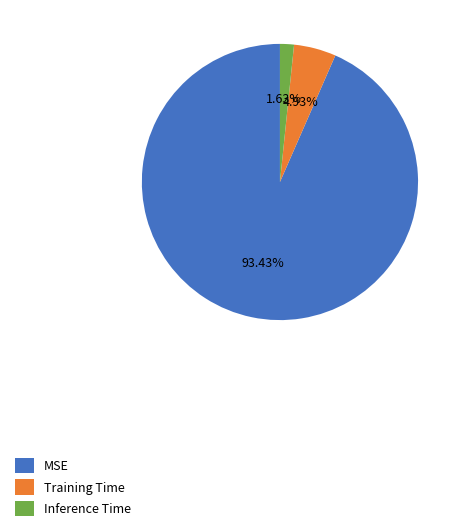

Which category has the biggest portion of the pie?

MSE